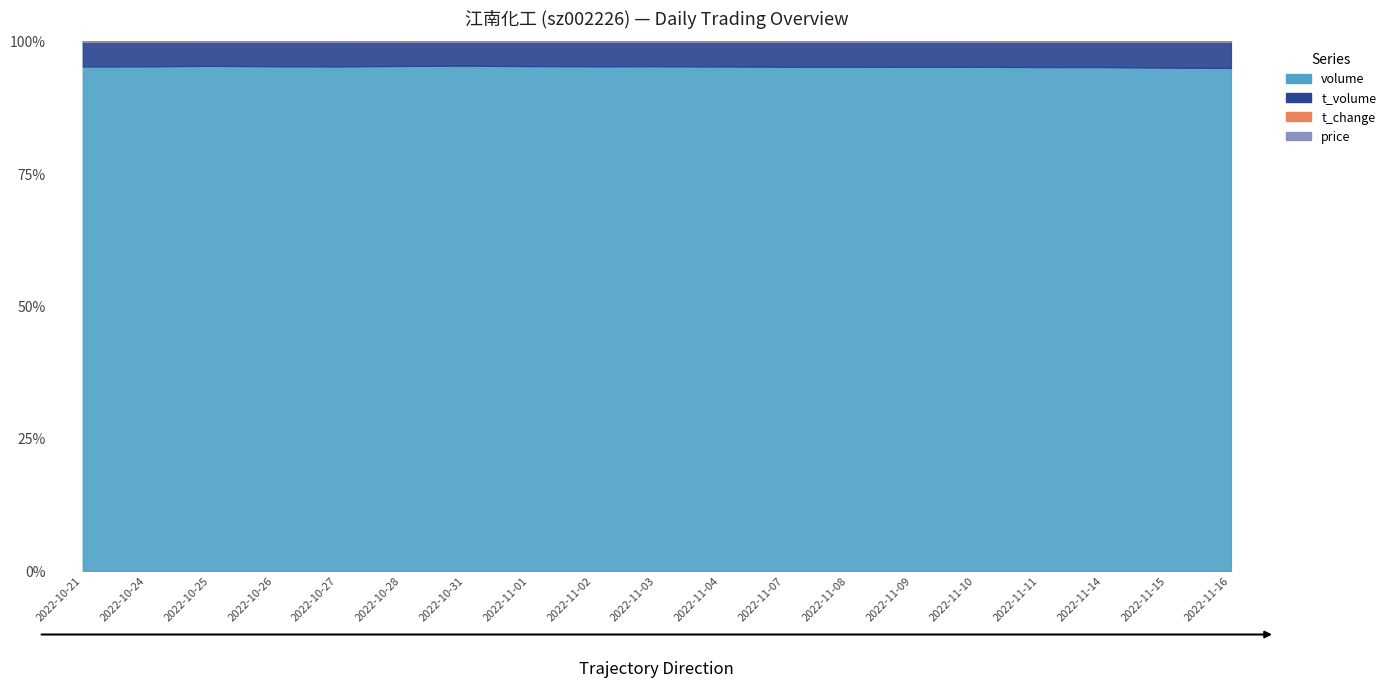

What is the minimum value shown in the chart?

0.2